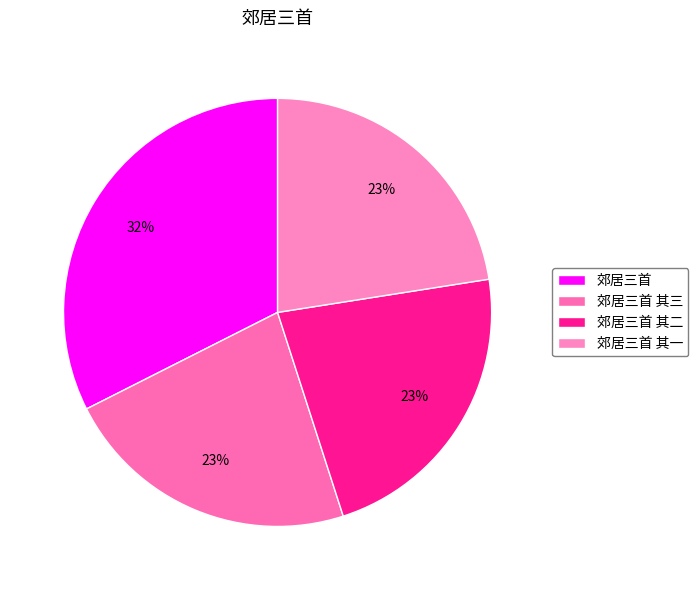

Between 郊居三首 and 郊居三首 其一, which is larger?

郊居三首